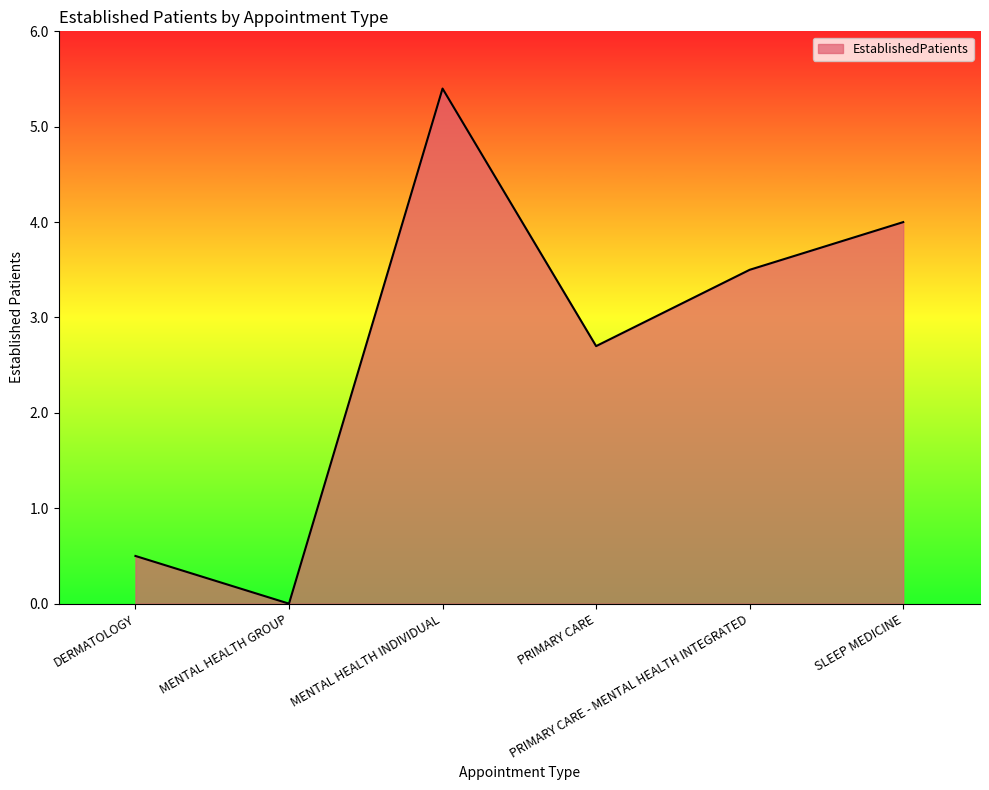

True or false: the data shows 2.6 at SLEEP MEDICINE.

False